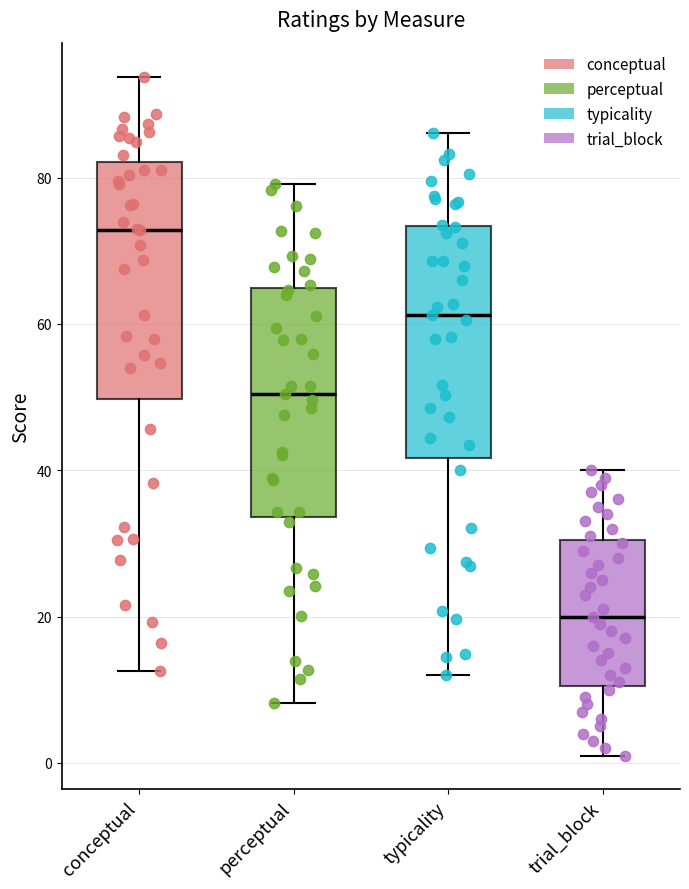

Where does the lower whisker of the box for conceptual end on the y-axis? The values are not printed on the chart, so give them approximately, as read against the axis.

12